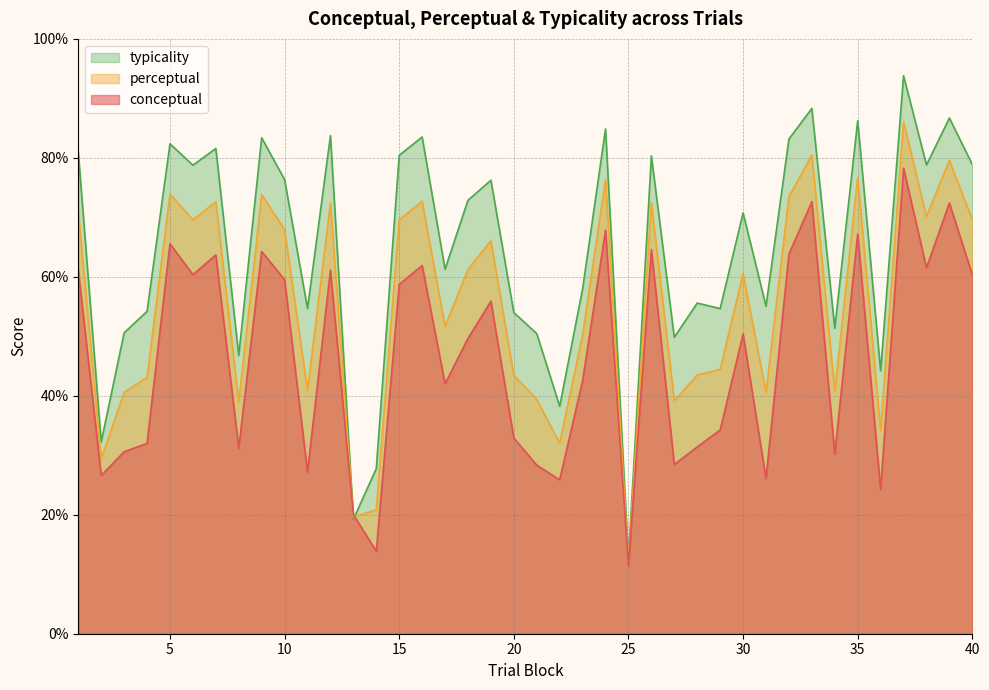

Between which two adjacent categories do perceptual and typicality first intersect?

12 and 13